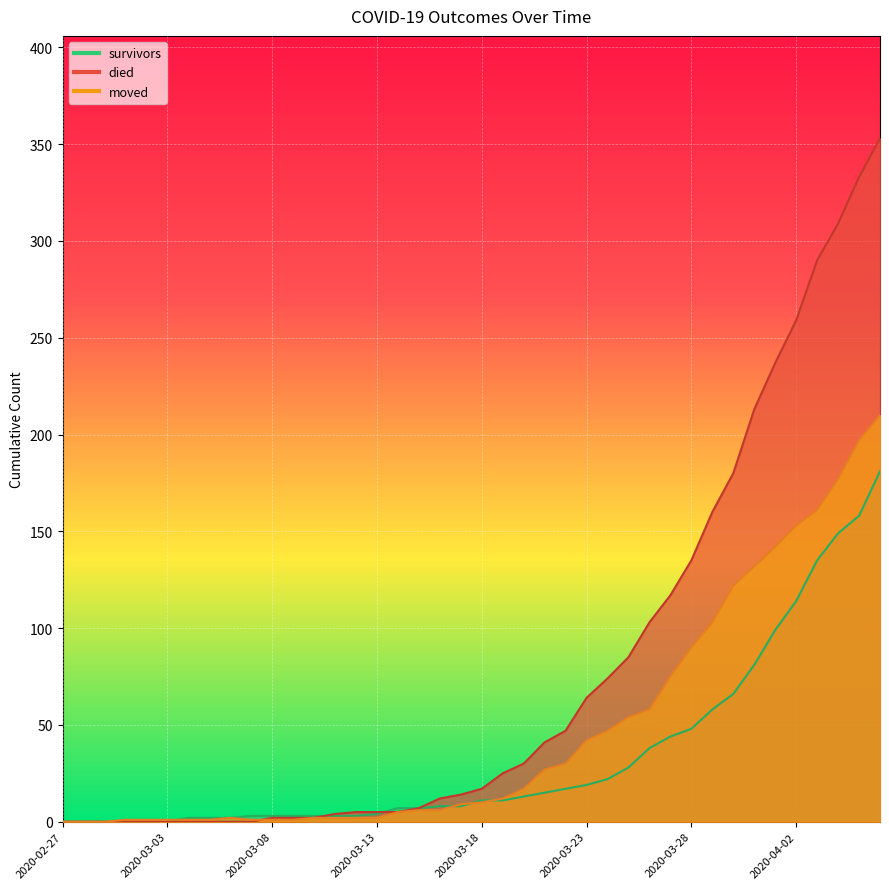

Rank the series by their average value, from highest to lowest.

died, moved, survivors